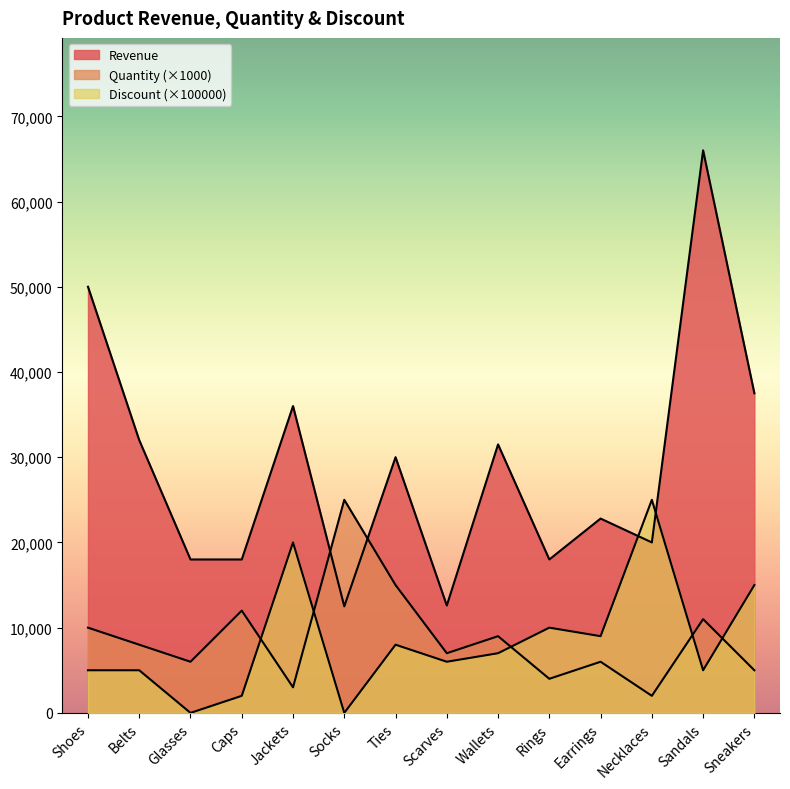

Which series has the widest spread of values?

Revenue